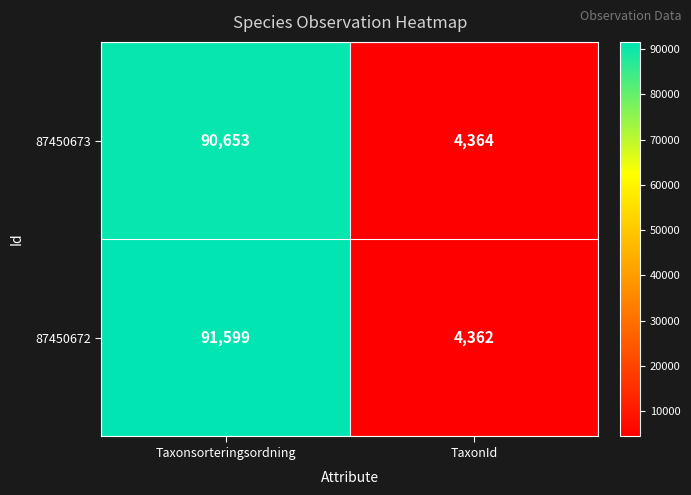

The value of 87450672 at Taxonsorteringsordning is 164330. True or false?

False